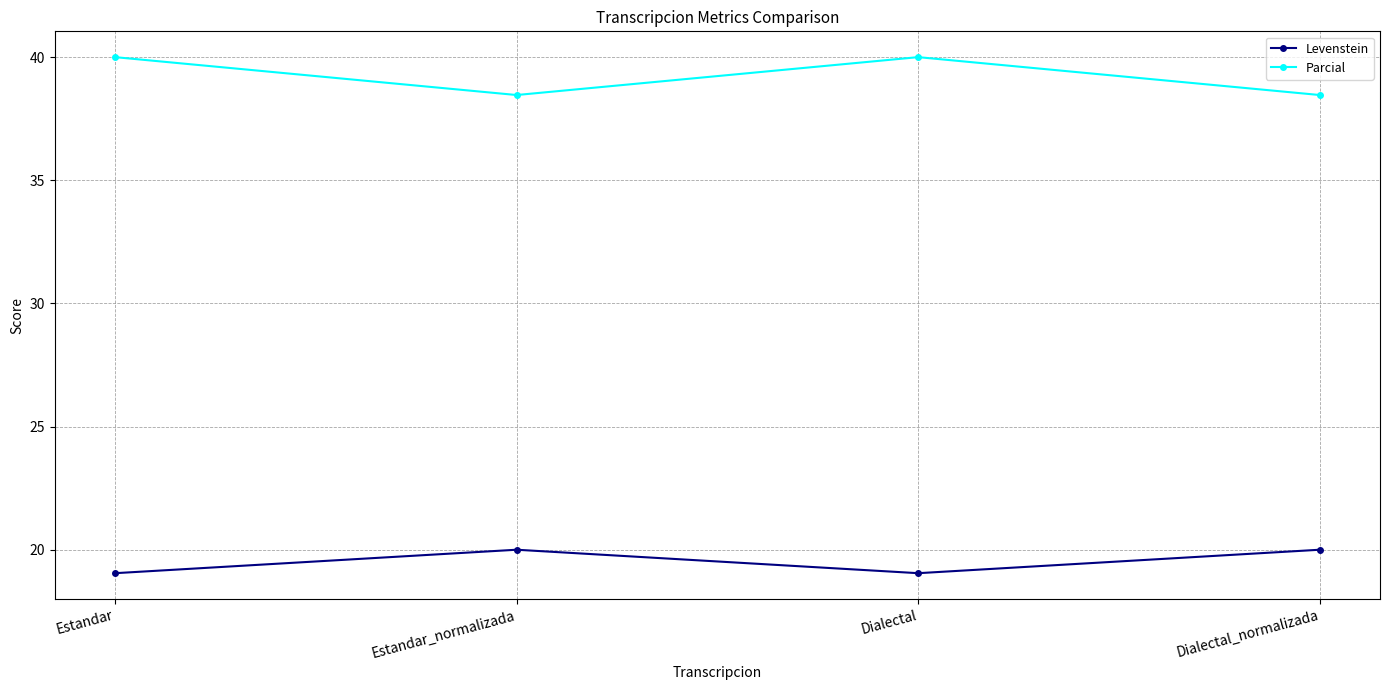

Is the value of Levenstein at Dialectal_normalizada greater than the value of Parcial at Dialectal?

No